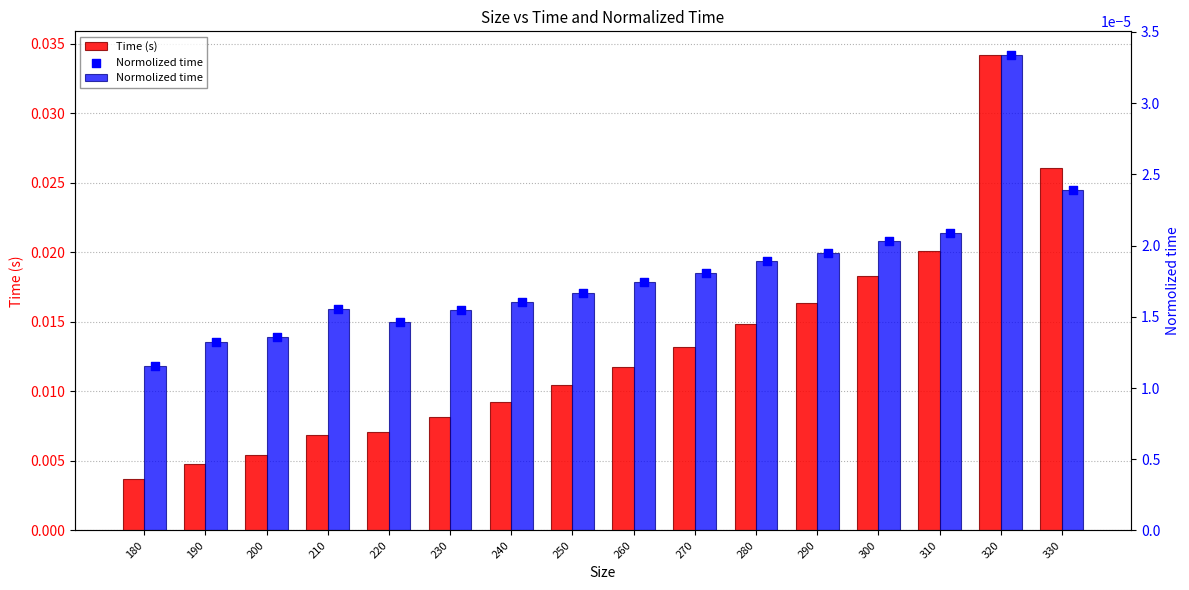

Which series has the largest Y range (max minus min)?

Time (s)